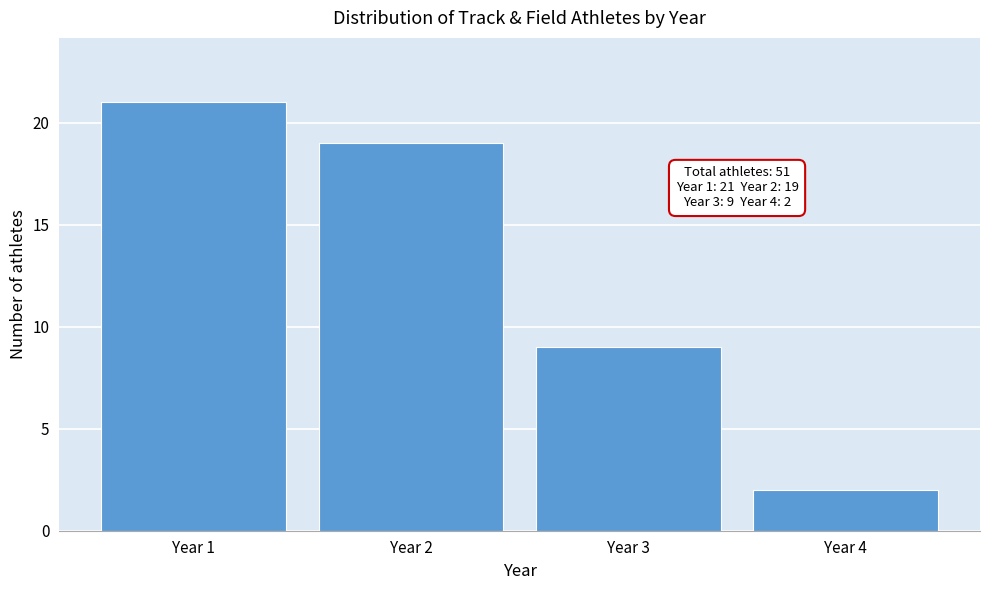

Reading left to right, list all the values displayed in this chart.

Year 1=21	Year 2=19	Year 3=9	Year 4=2